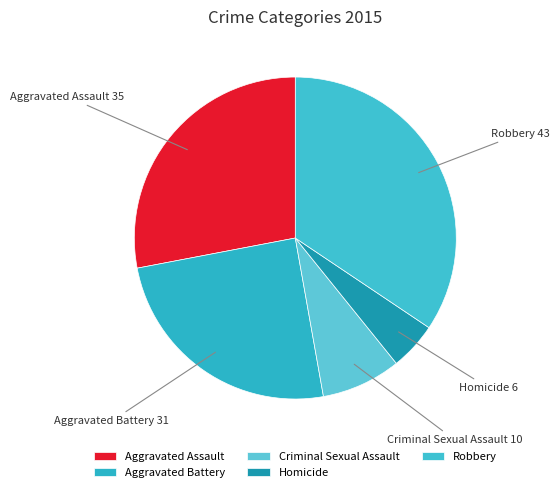

Is it true that Aggravated Battery is 10% of the pie?

False